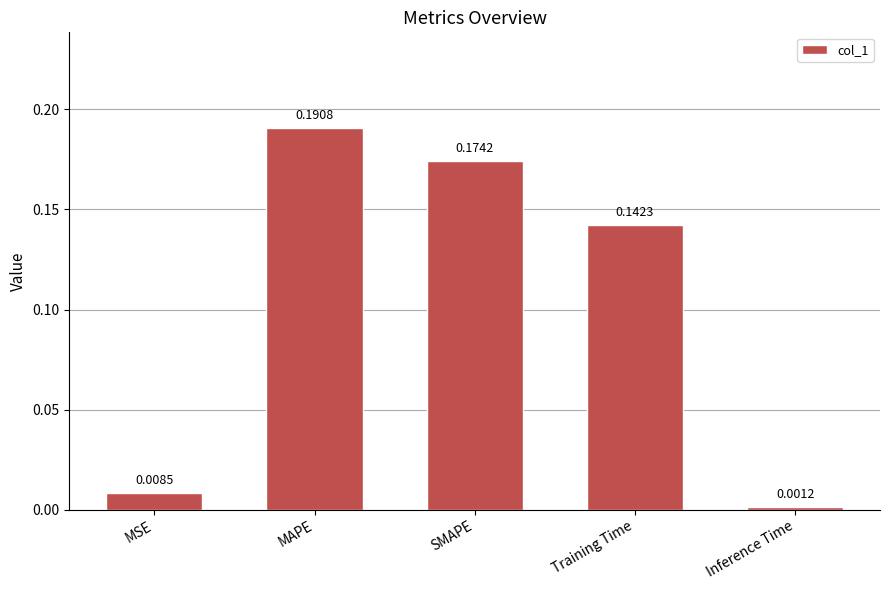

Between Inference Time and MAPE, which is larger?

MAPE